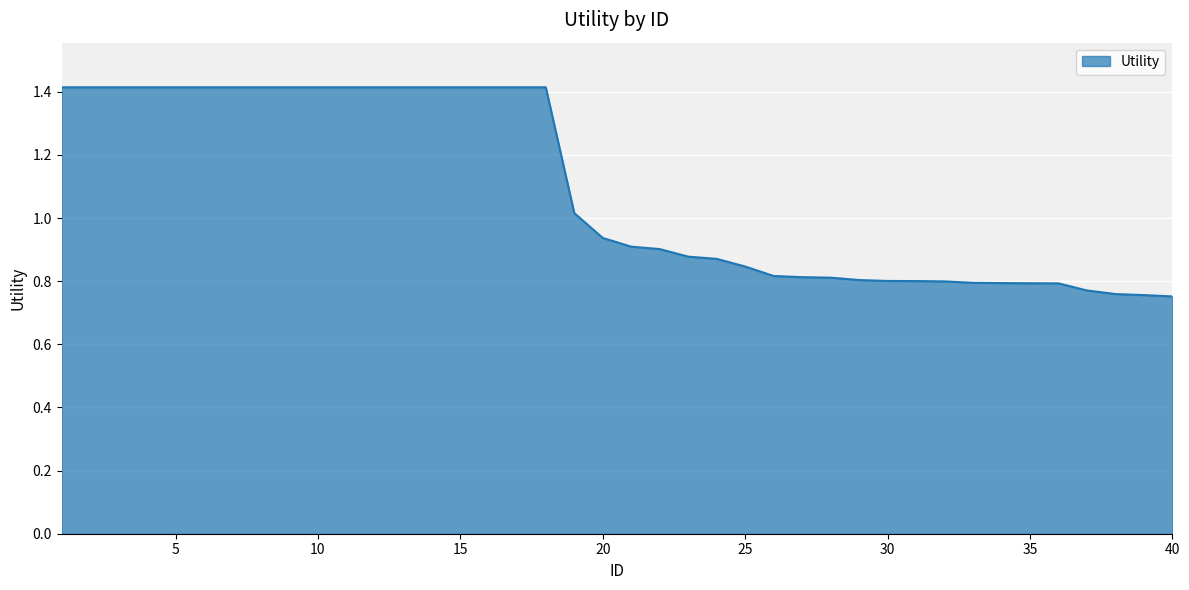

What is the maximum value shown in the chart?

1.4